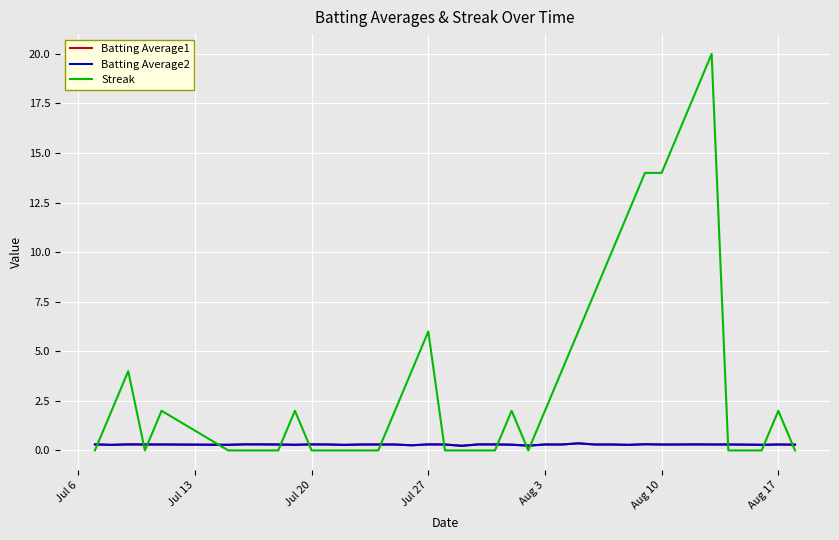

Which series has the largest total across all categories?

Streak